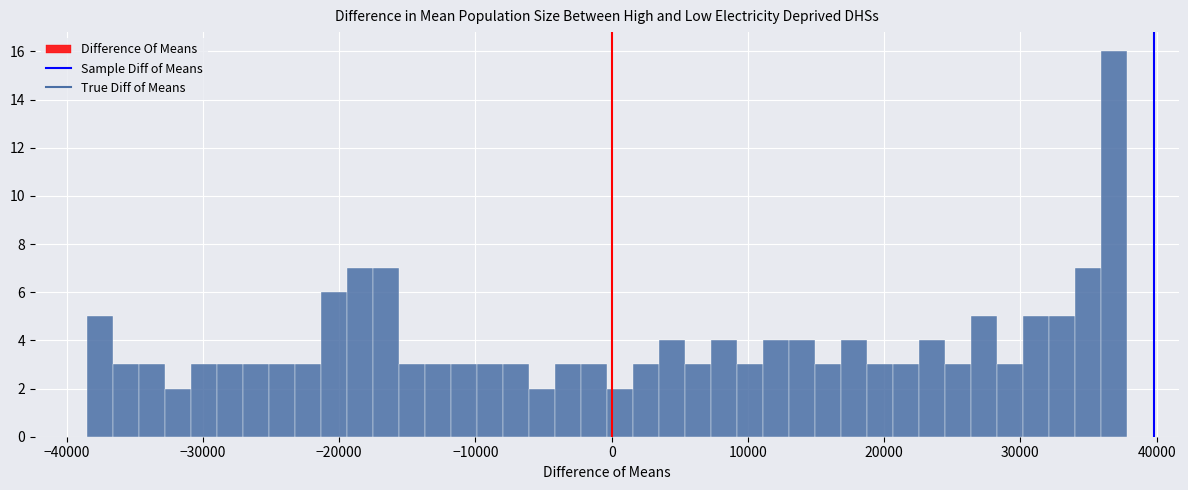

Around what value on the x-axis is the tallest bar? Give the approximate position of its centre, as read against the axis.

37000